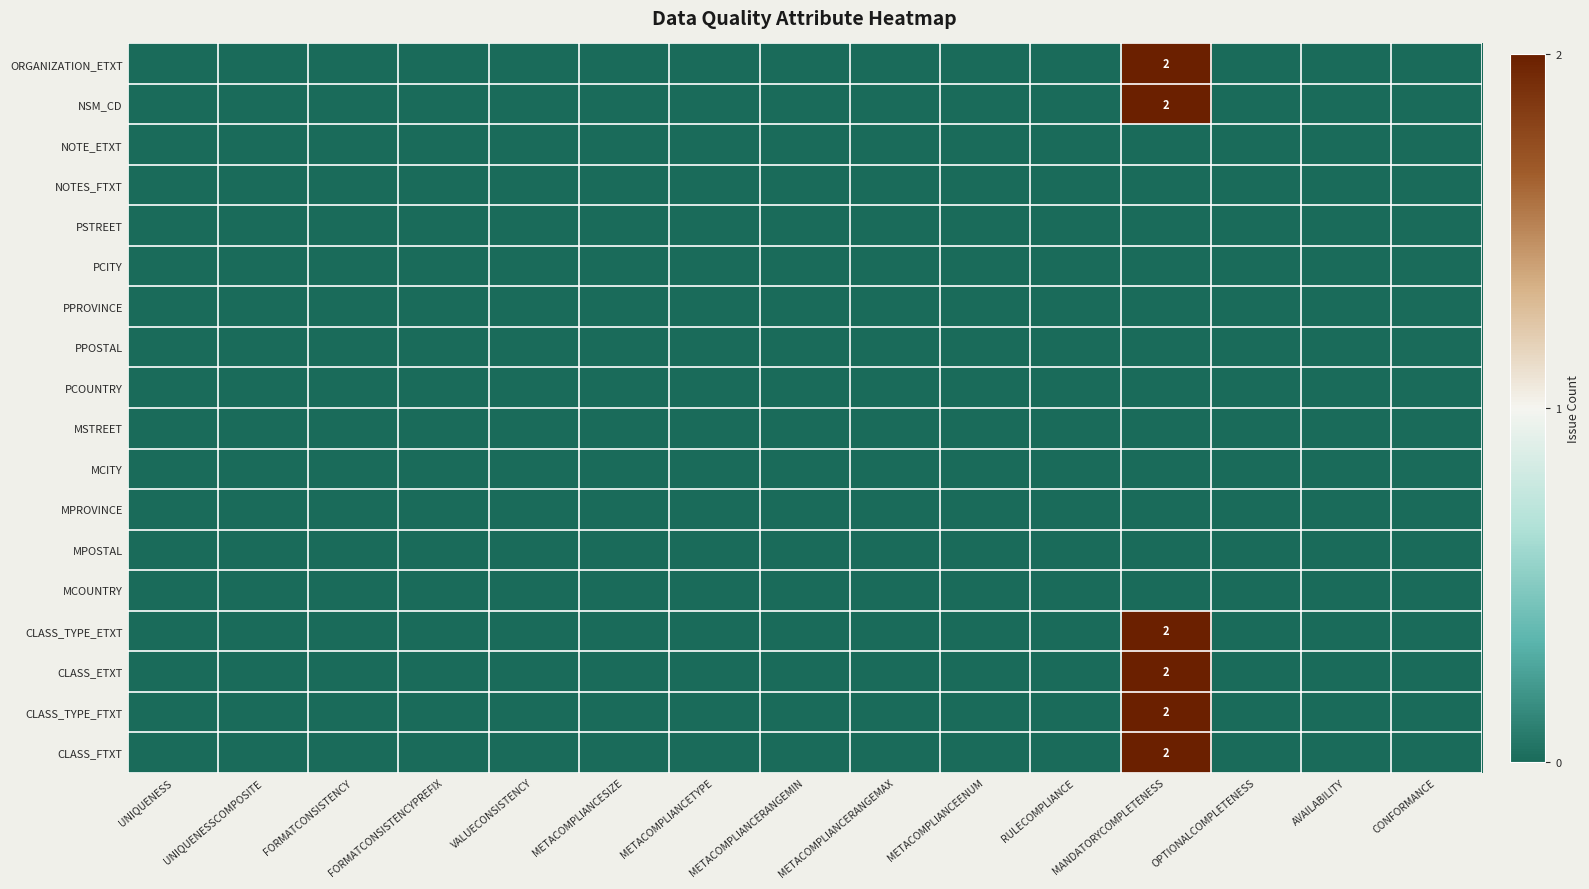

What is the greatest value displayed?

2